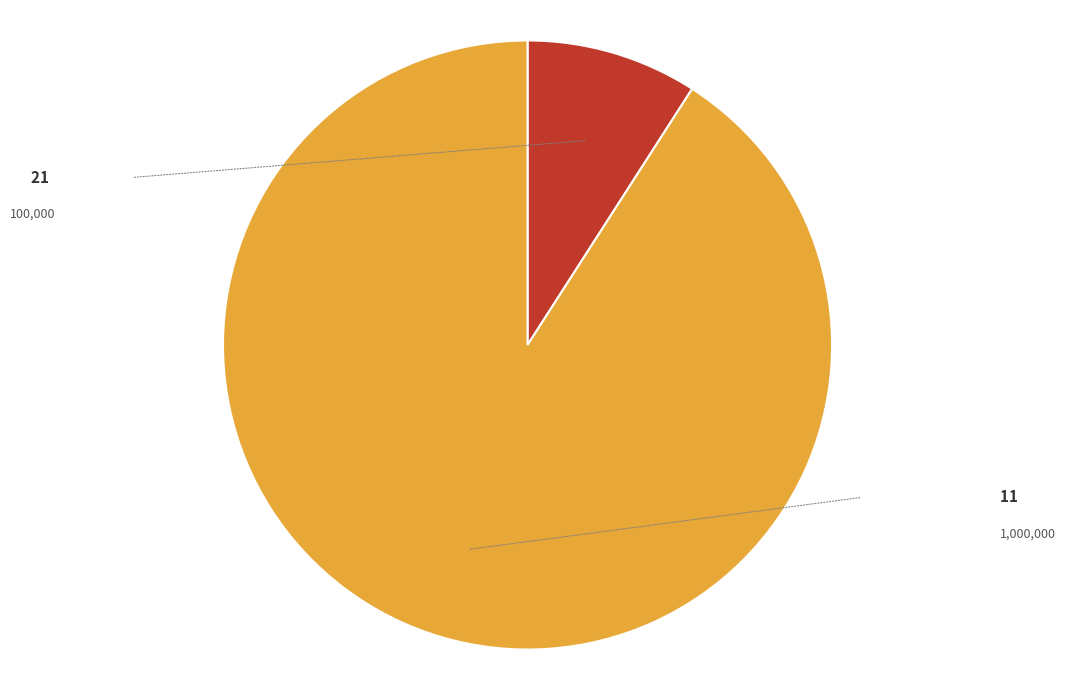

The 11 slice represents 91% of the pie. True or false?

True